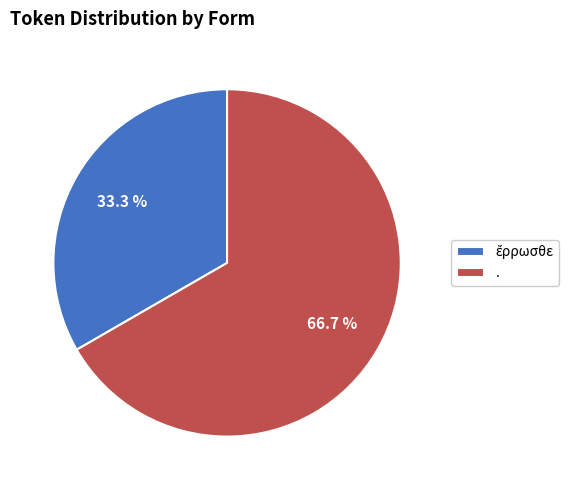

Which category has the biggest portion of the pie?

.